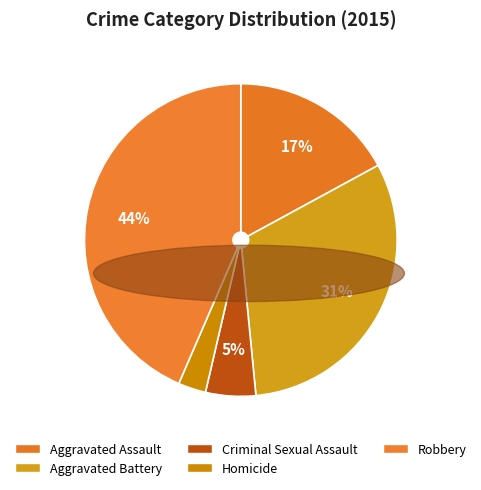

Rank the categories by value from lowest to highest.

Homicide, Criminal Sexual Assault, Aggravated Assault, Aggravated Battery, Robbery